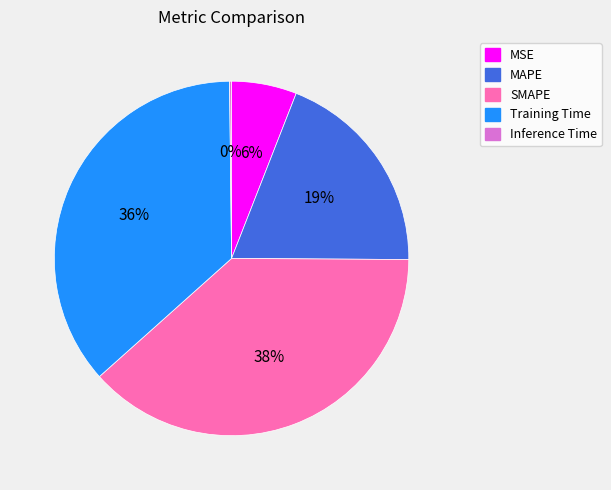

To the nearest percent, what is the difference between the largest and smallest slice percentages?

38%